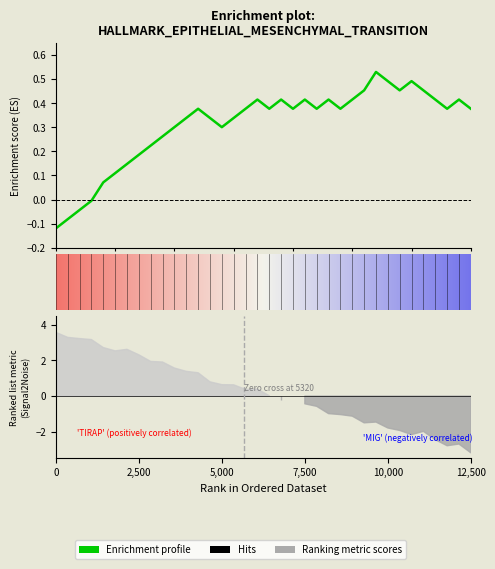

Where is the data nearest to the value 0?

15